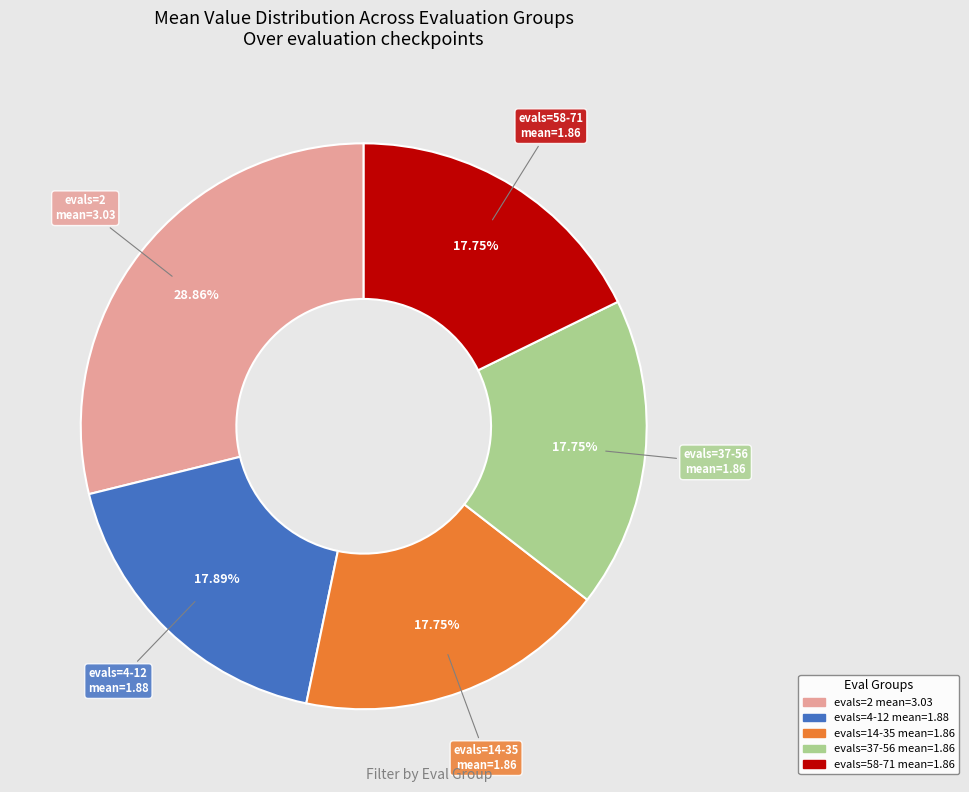

Approximately how many times larger is the value at evals=4-12 mean=1.88 compared to evals=37-56 mean=1.86?

1.0